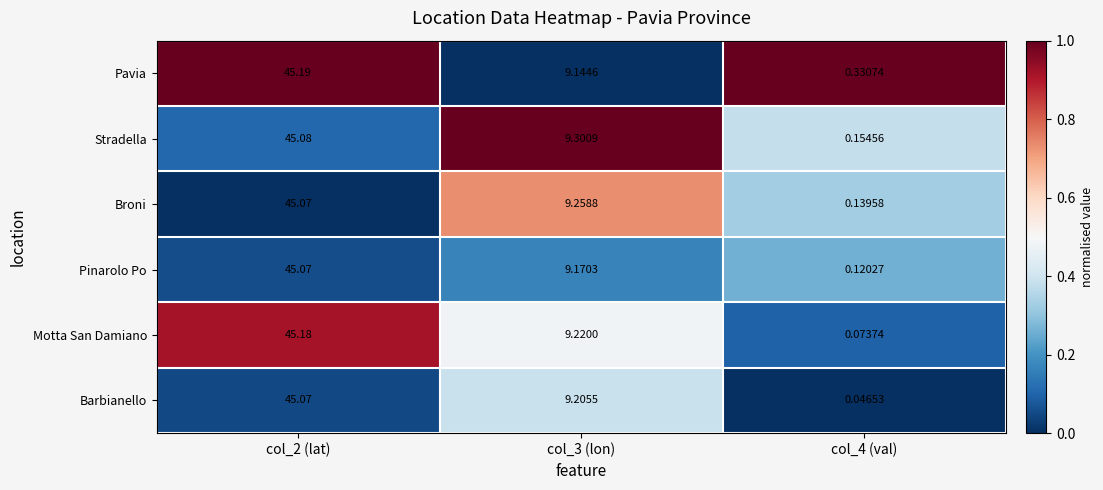

Which series has the largest total across all categories?

Pavia